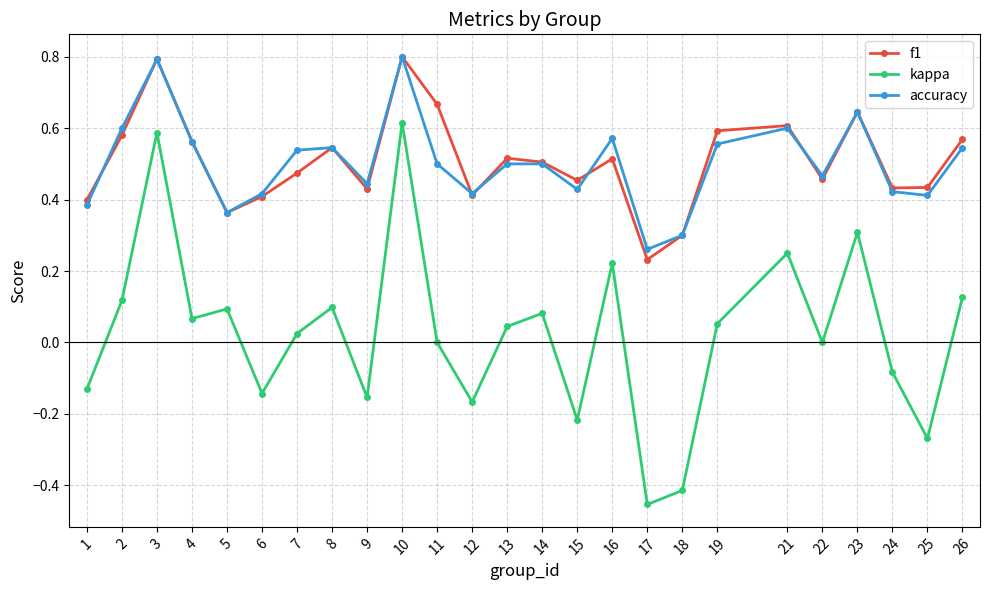

True or false: f1 and kappa intersect in this chart.

False